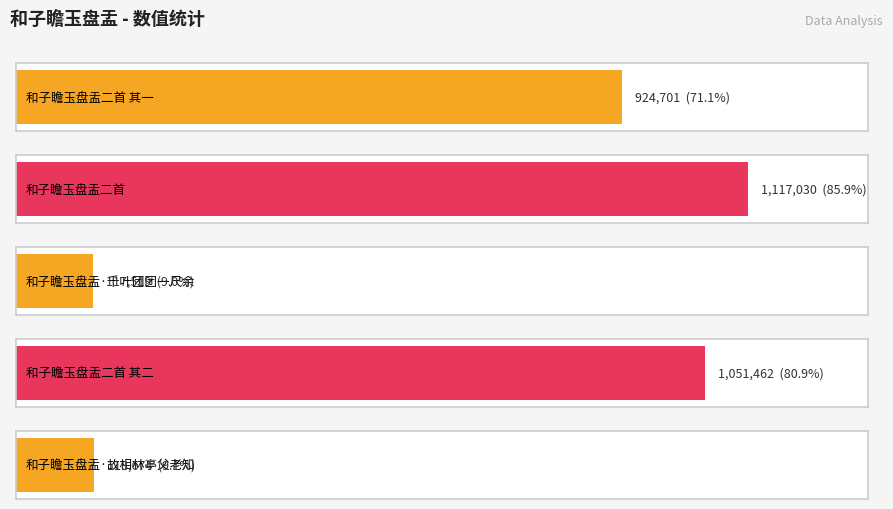

Between 和子瞻玉盘盂二首 and 和子瞻玉盘盂二首 其一, which is larger?

和子瞻玉盘盂二首